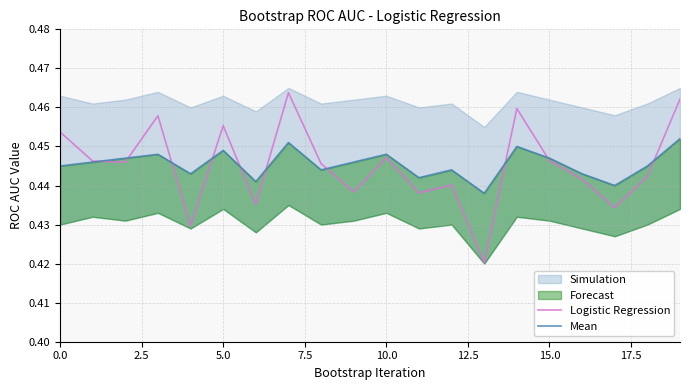

At which label is Logistic Regression closest to 0?

13